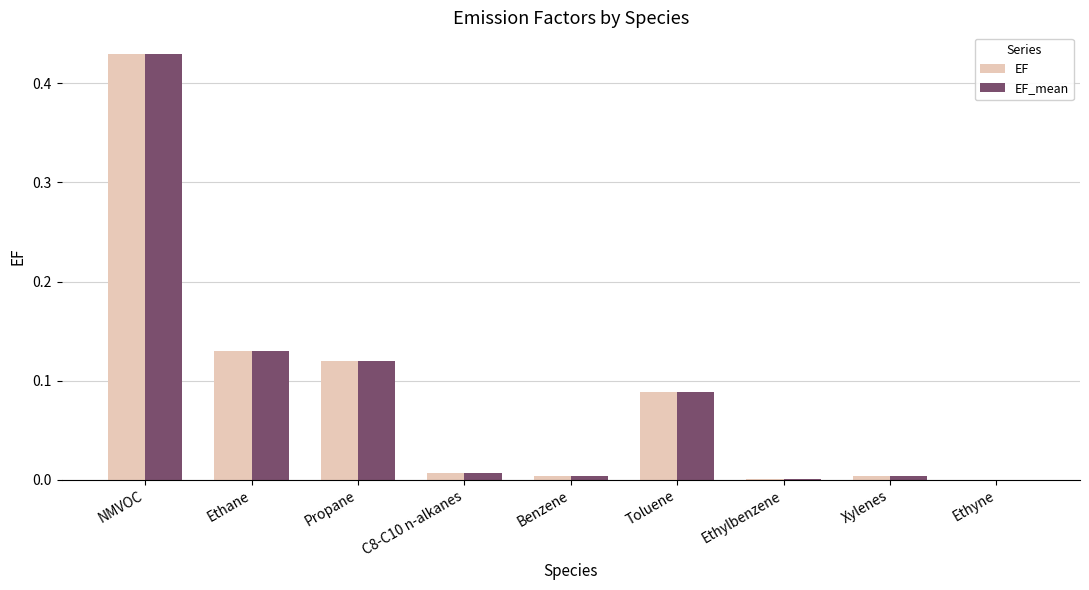

At which label does EF reach its peak?

NMVOC